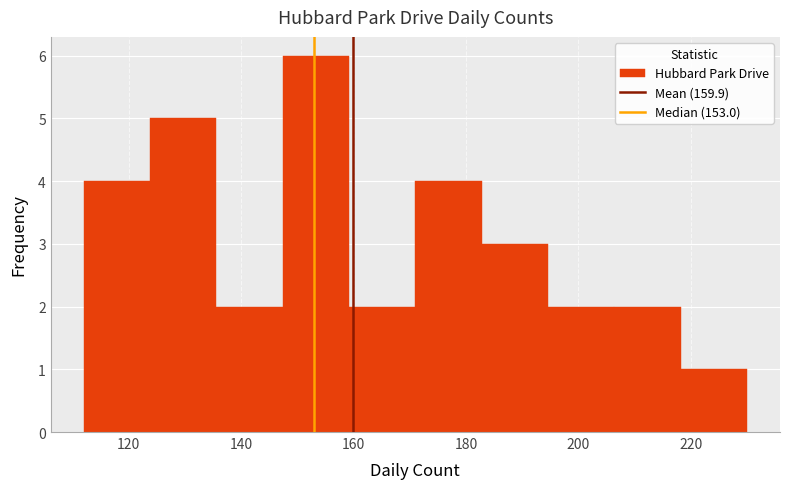

How tall is the bar that spans 112.0 to 123.8 on the x-axis? Neither the bar edges nor the heights are printed on the chart, so give them approximately, as read against the axes.

4